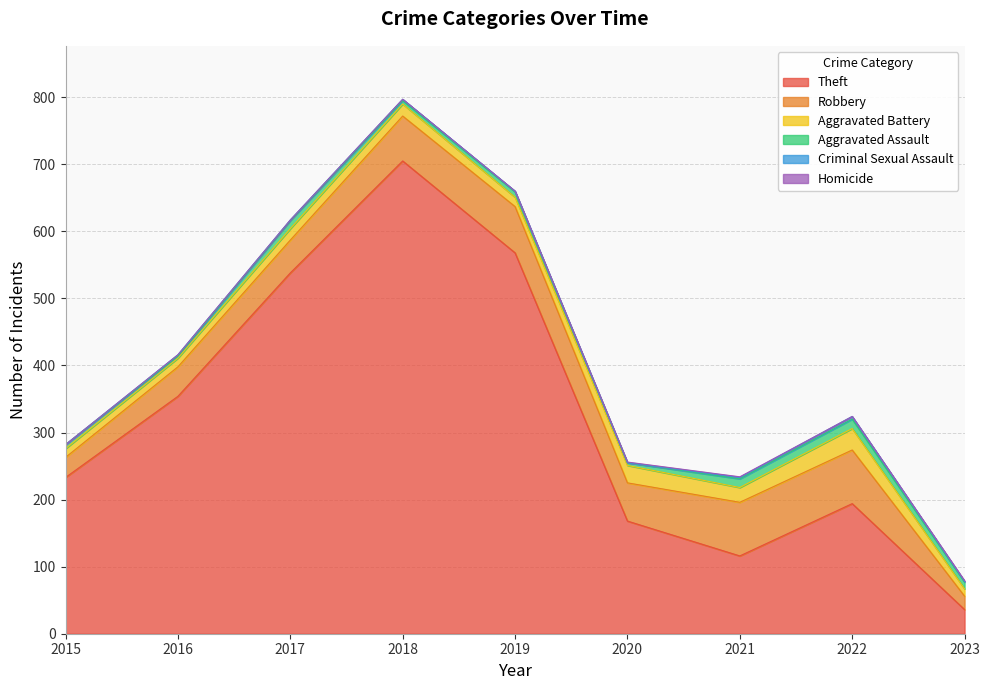

At which label does Theft reach its minimum?

2023